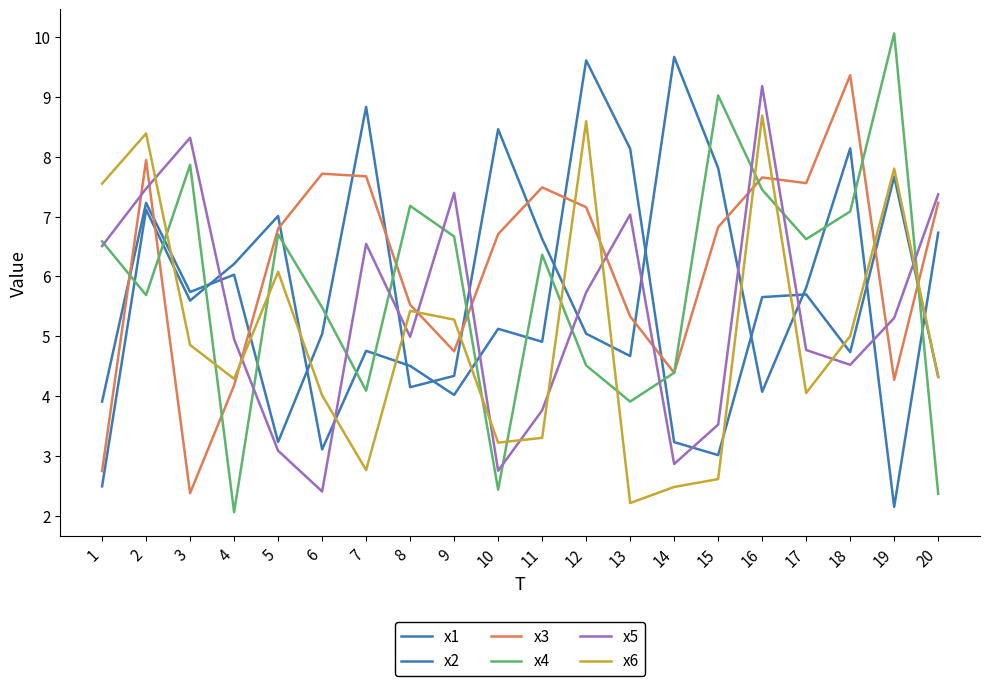

Does the chart have visible grid lines?

No